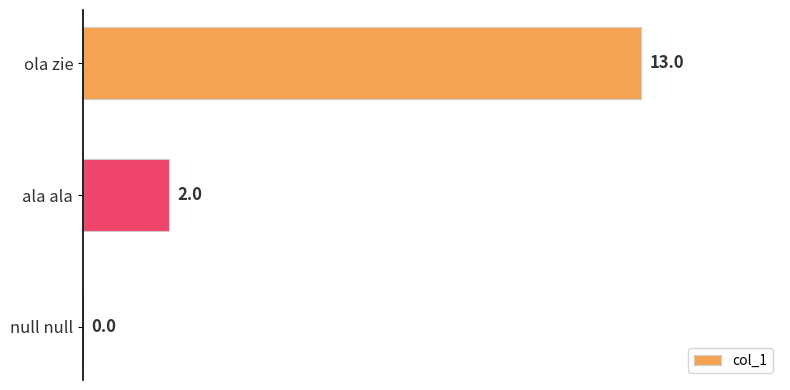

What is the sum of the values at null null and ola zie?

13